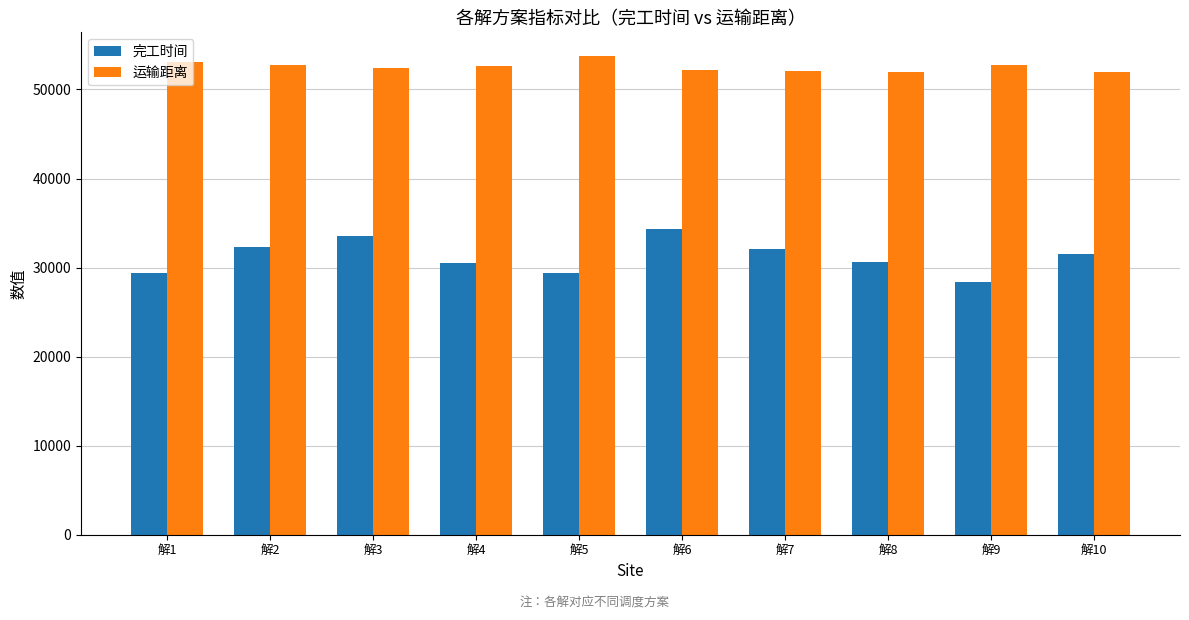

Does the chart contain stacked bars?

No